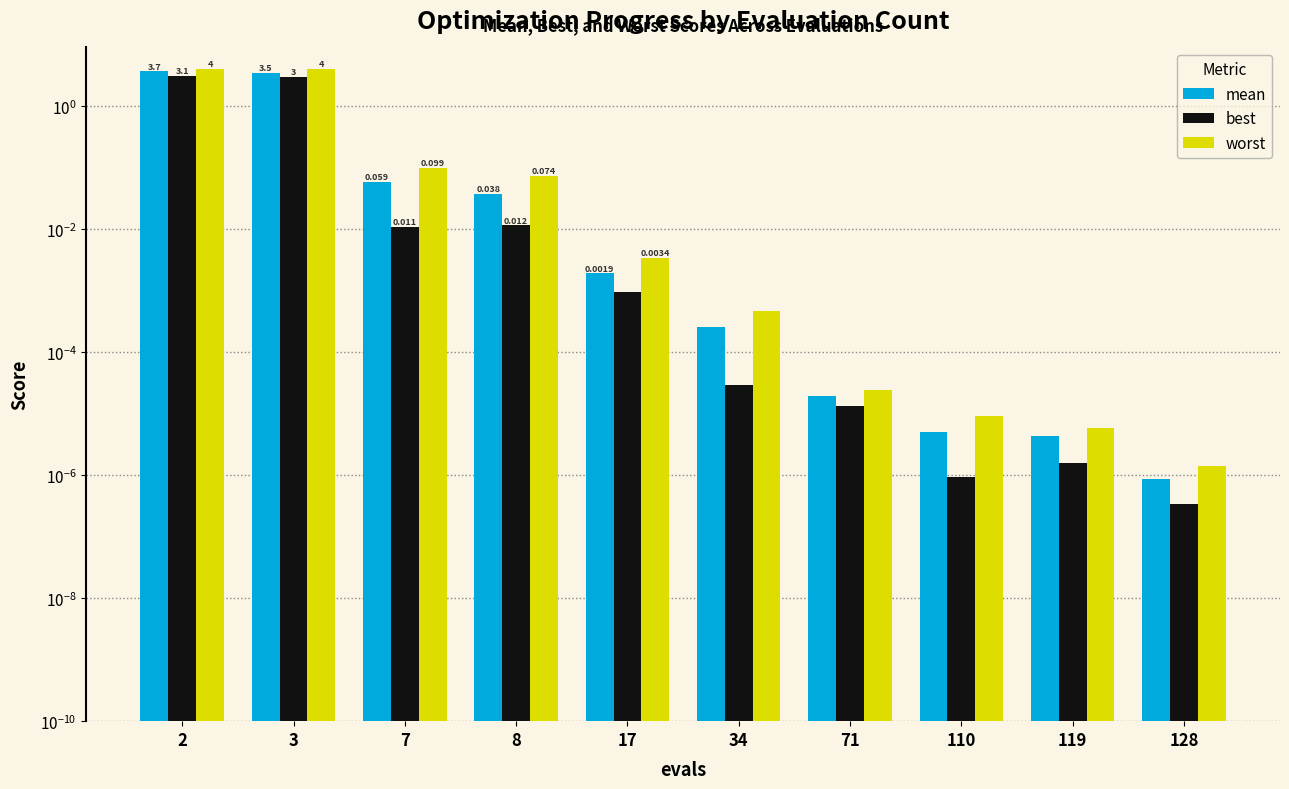

At which label does best reach its minimum?

128